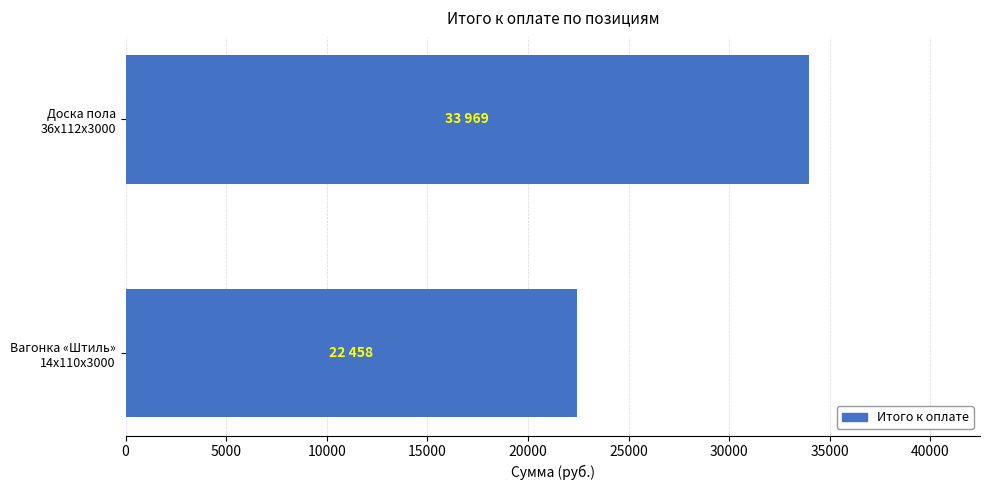

What is the average value?

28214